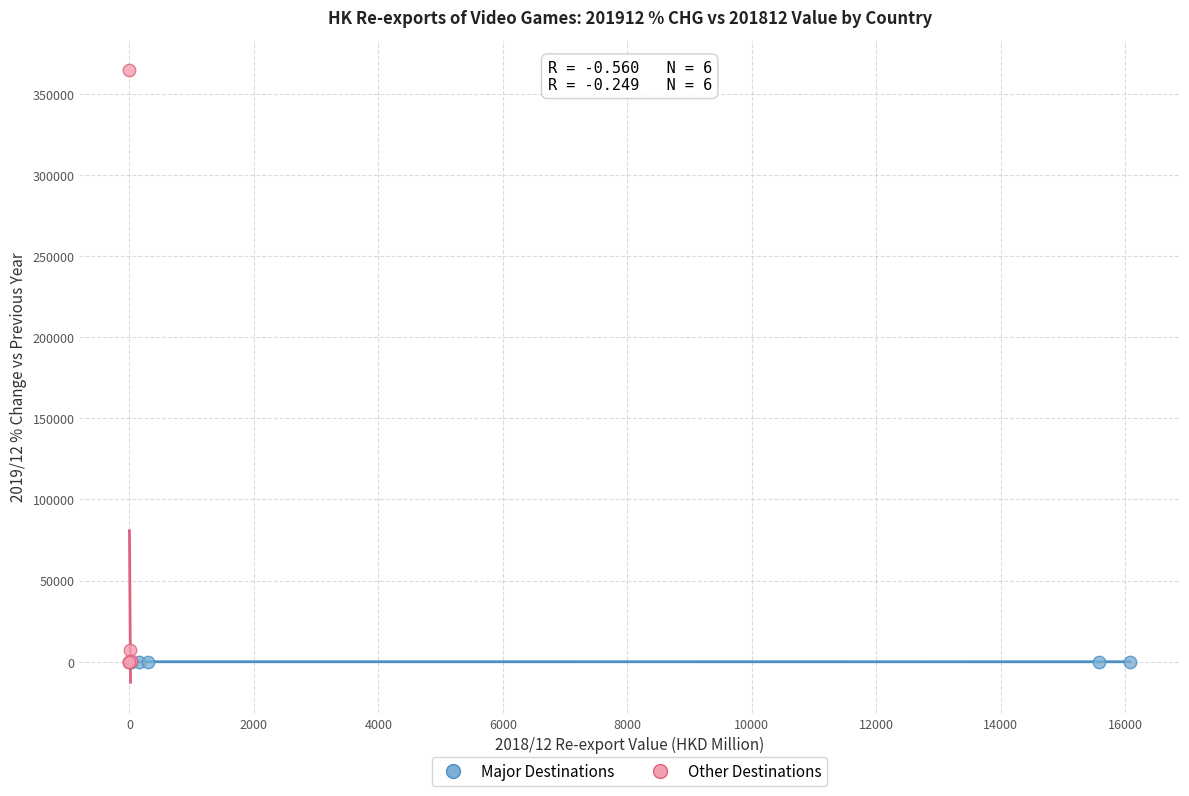

Which series has the largest Y range (max minus min)?

Other Destinations